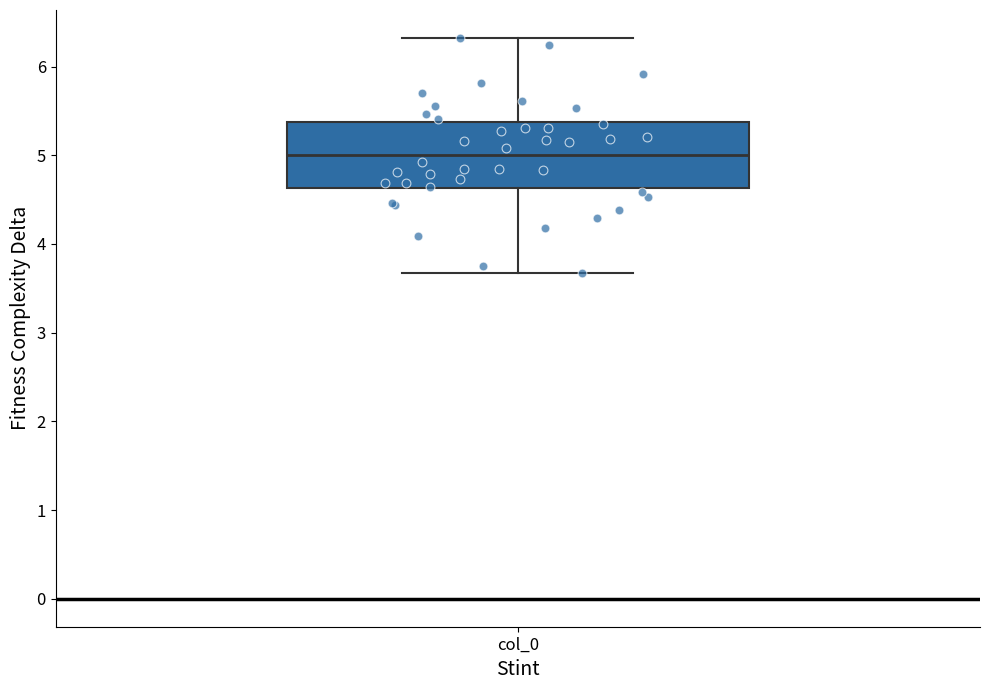

Read this box plot against the y-axis: the position of the median line, the range covered by the box, and the ends of both whiskers. The values are not printed on the chart, so give them approximately, as read against the axis.

median 5.0, box 4.6 to 5.4, whiskers 3.7 to 6.3